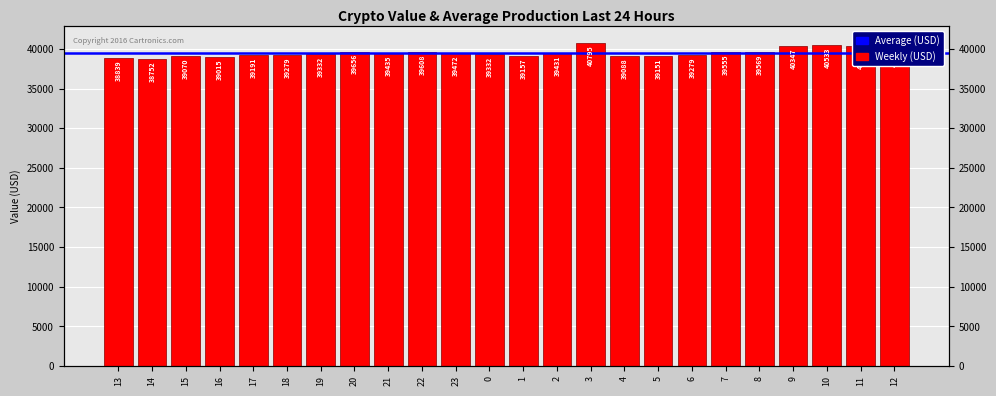

Where is the data nearest to the value 39773?

20